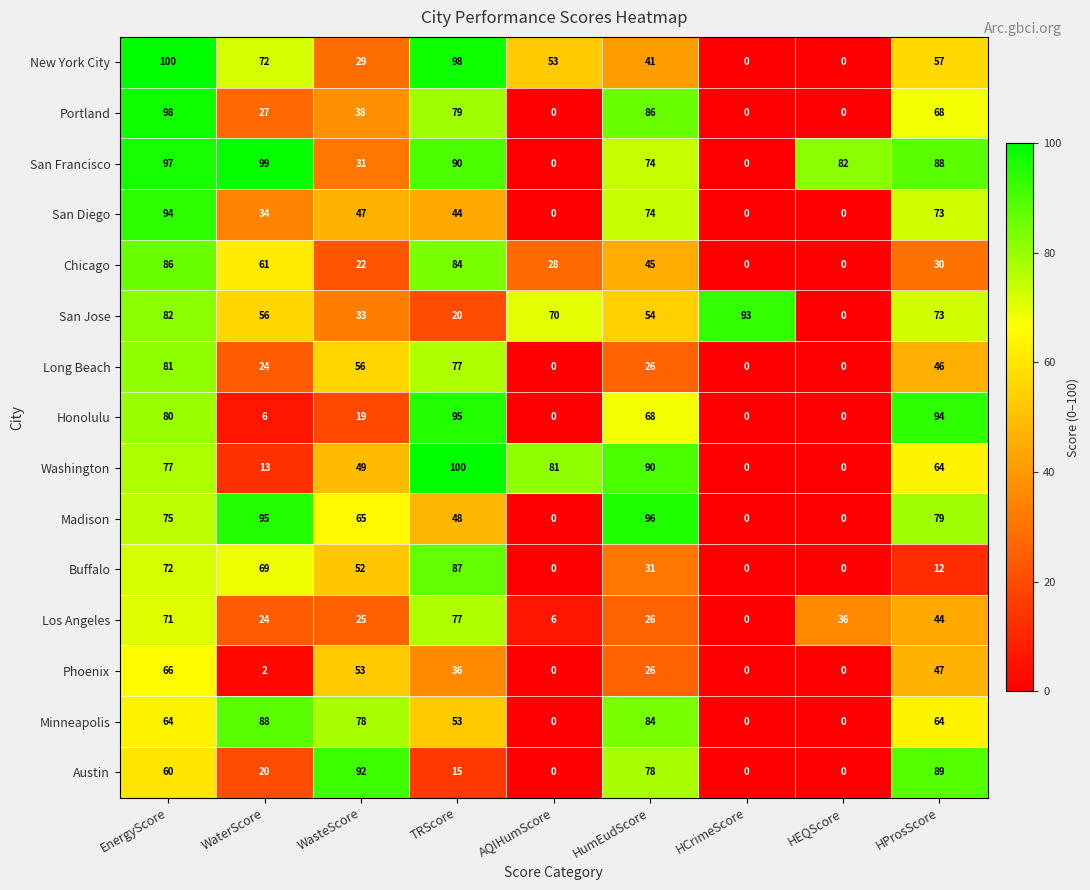

The San Francisco series shows 99 at WaterScore. True or false?

True